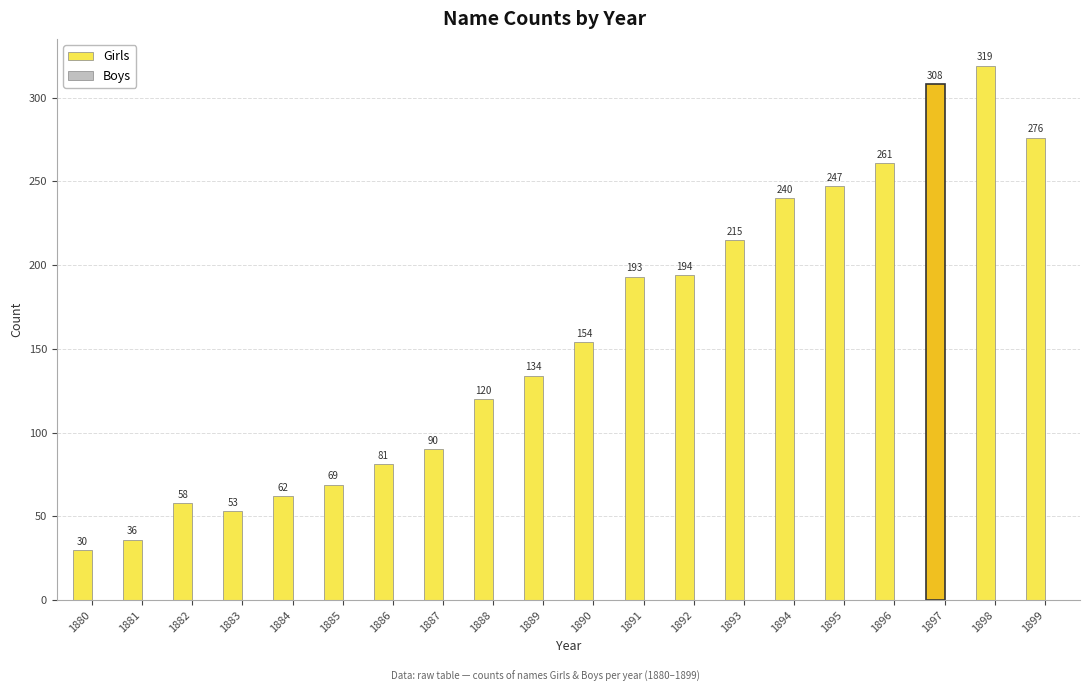

The value at 1880 is 30. True or false?

True